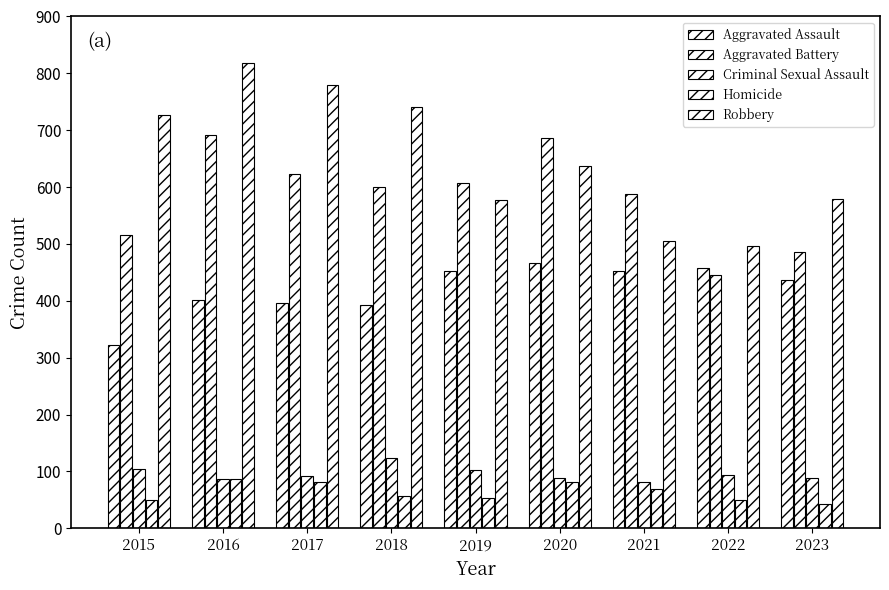

How many bars are there in total?

45